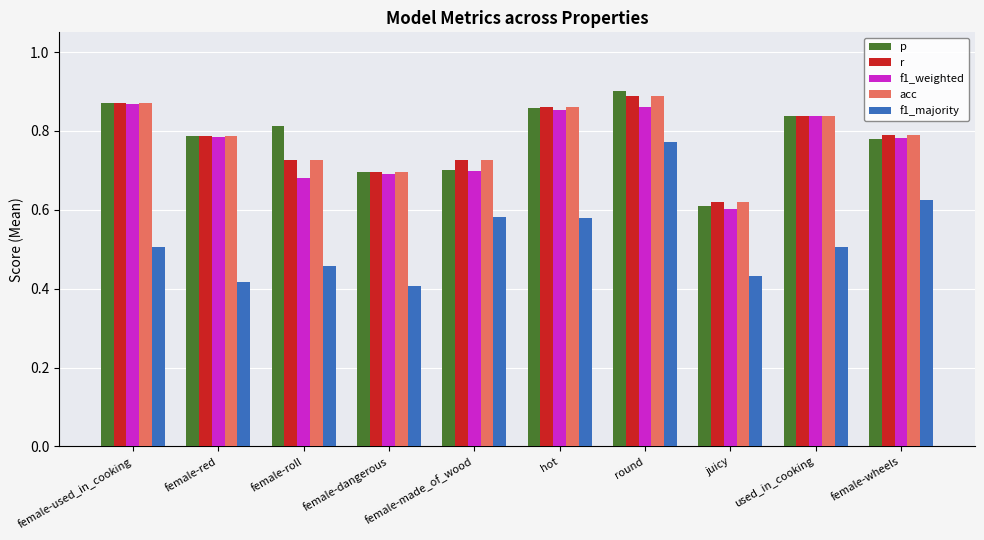

What are all the series names shown in the legend?

p, r, f1_weighted, acc, f1_majority